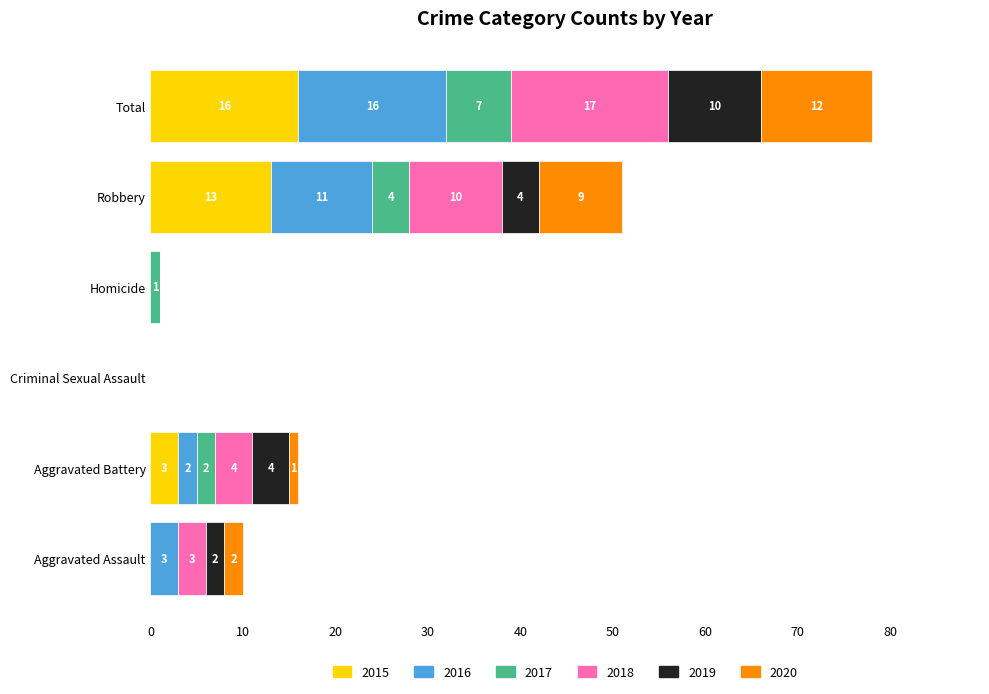

At which category is the sum across all series the highest?

Total